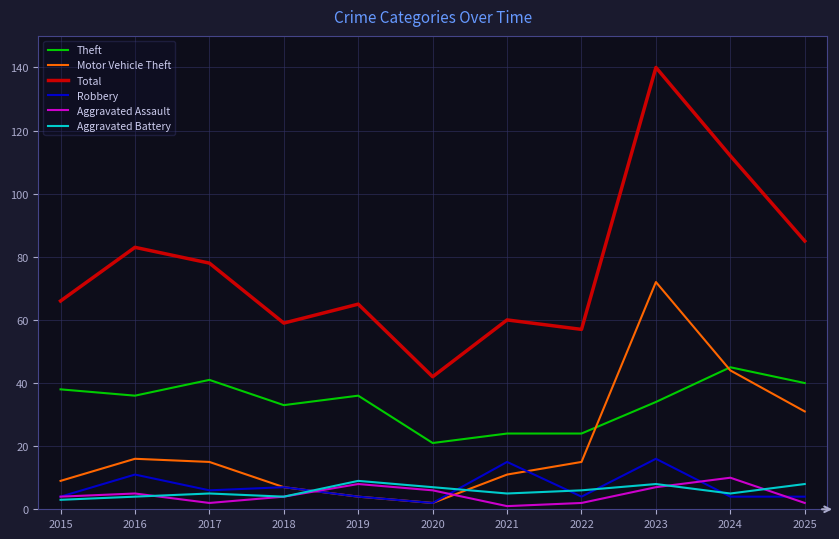

Does the chart display data point markers on the line(s)?

No